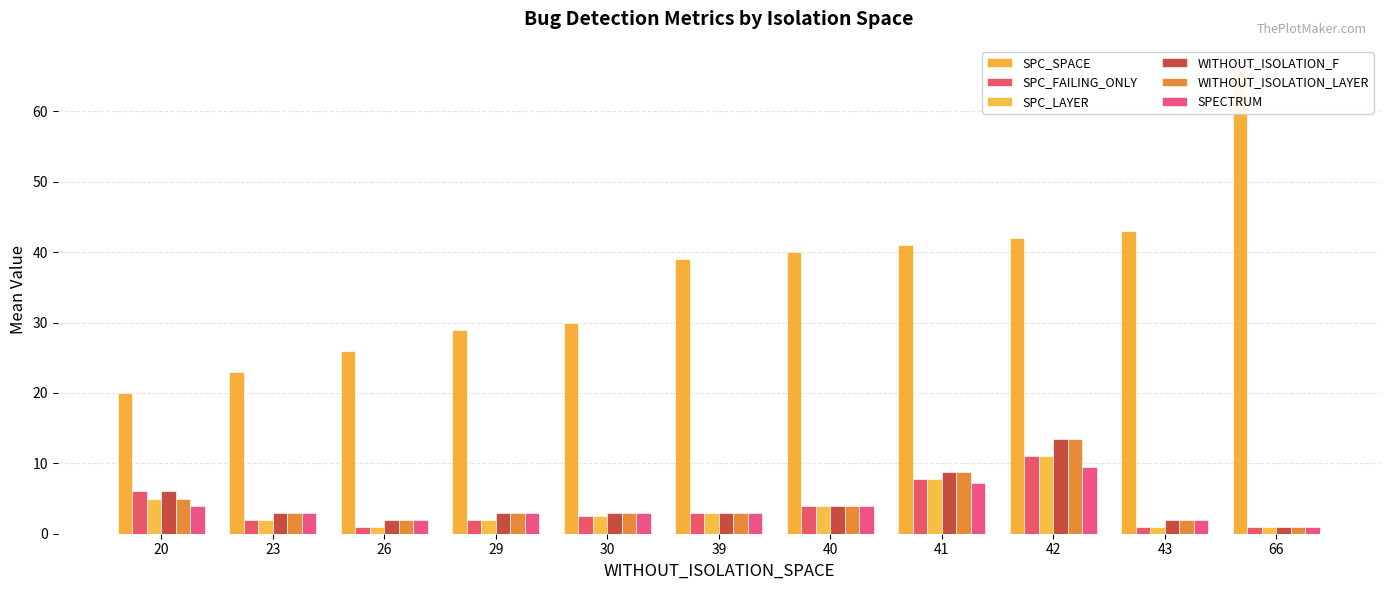

Rank the series by their maximum value, from highest to lowest.

SPC_SPACE, WITHOUT_ISOLATION_F, WITHOUT_ISOLATION_LAYER, SPC_FAILING_ONLY, SPC_LAYER, SPECTRUM